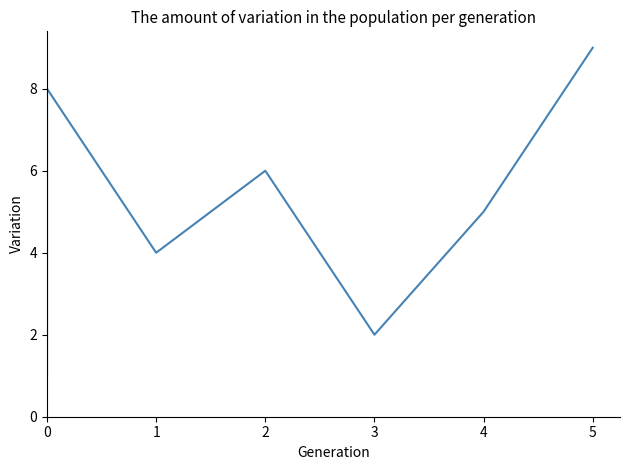

How many data points does each series have?

9